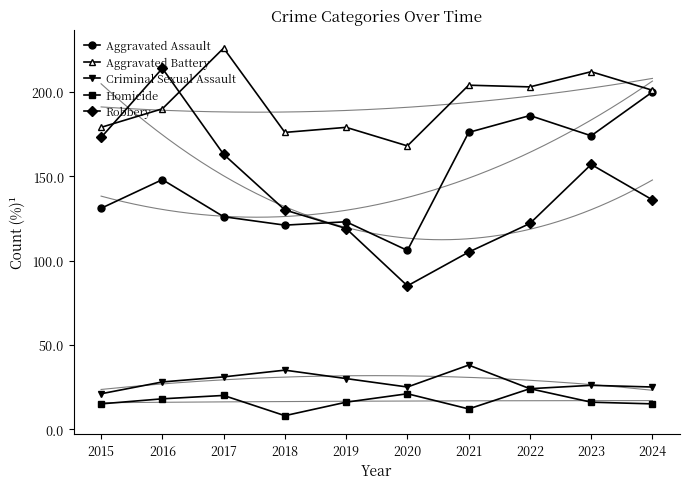

At which category does the chart reach its minimum across all series?

2018